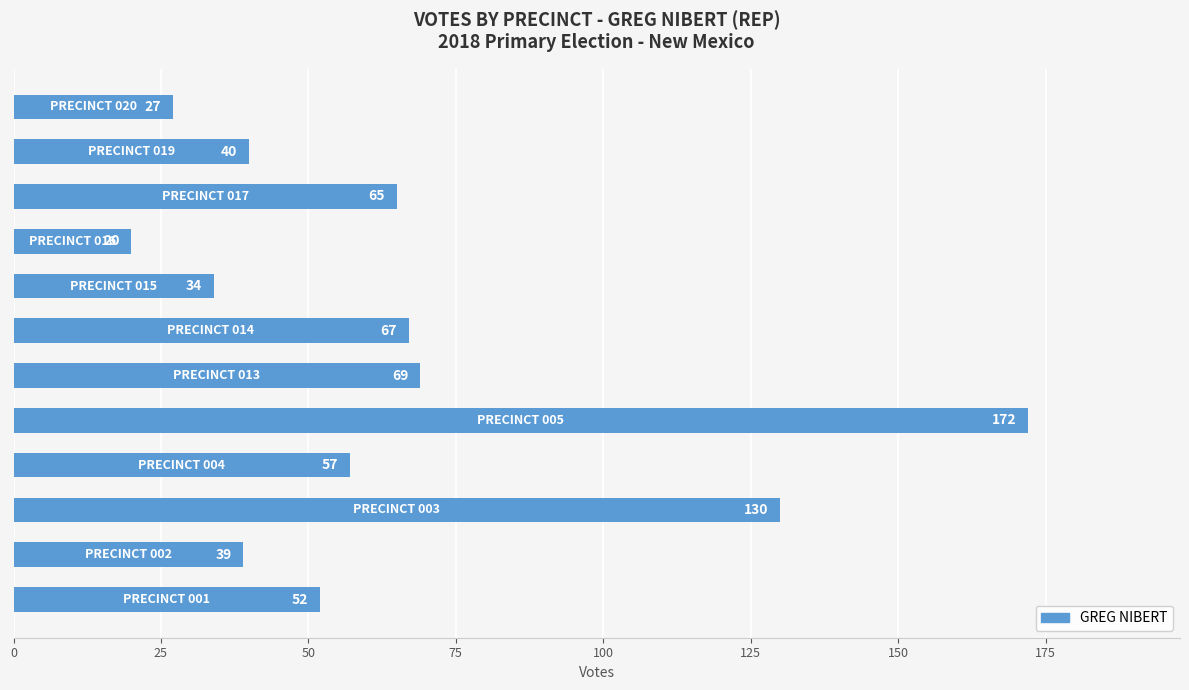

How many bars are there in total?

12